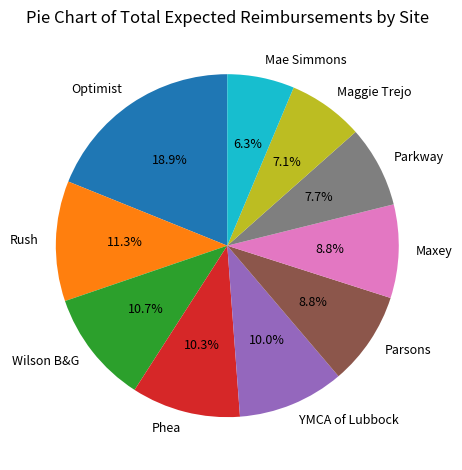

Does any single category account for the majority?

No